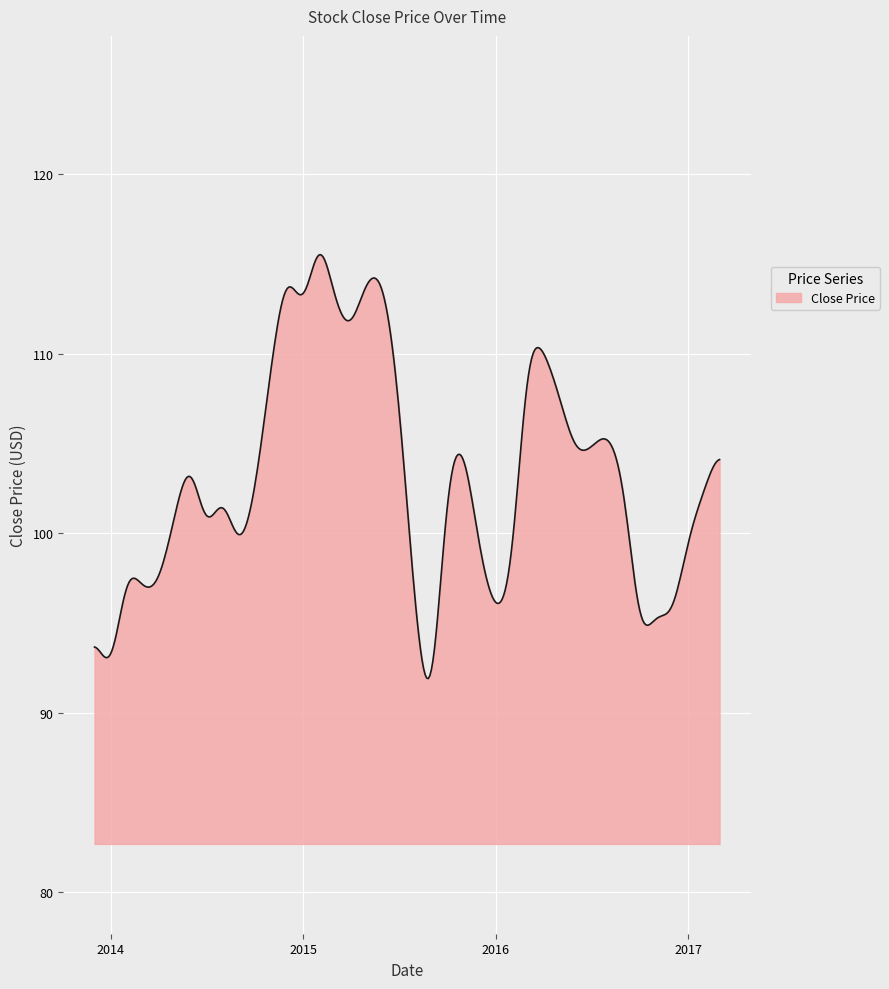

What is the maximum value shown in the chart?

115.5